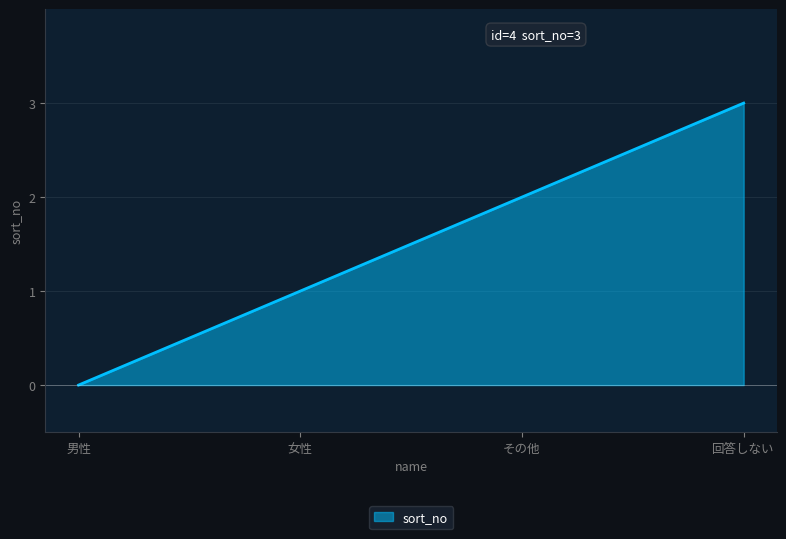

What is the greatest value displayed?

3